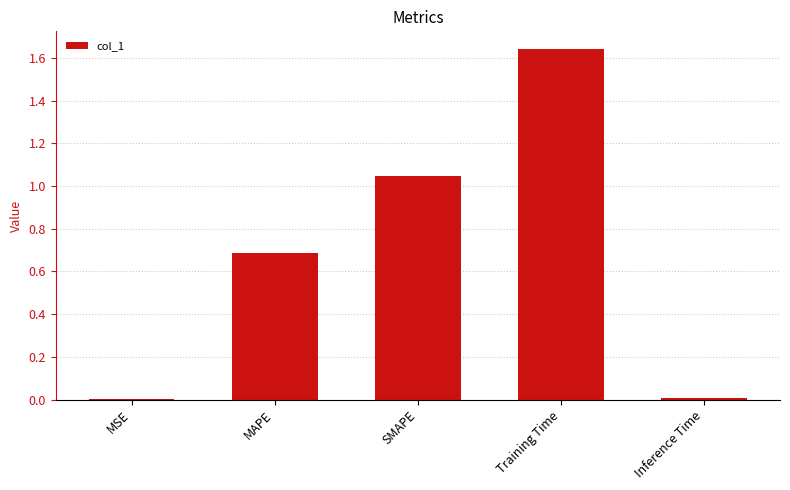

The value at MSE is 0.0. True or false?

True